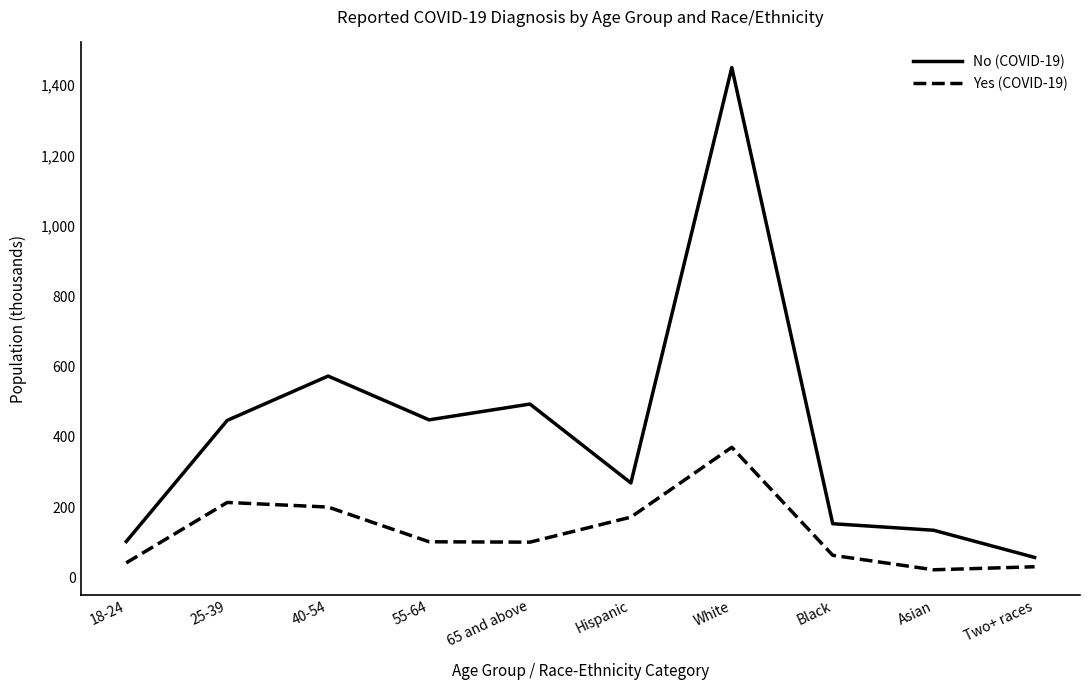

What is the sum of the No (COVID-19) values at 40-54 and 65 and above?

1065.3